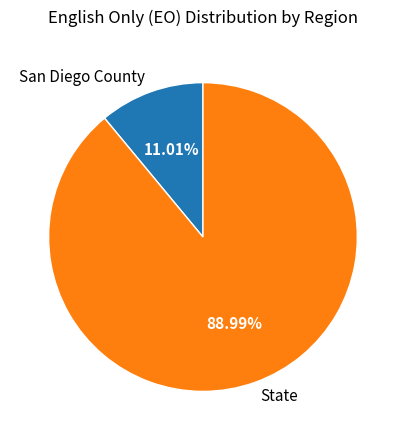

Which category has the smallest portion of the pie?

San Diego County